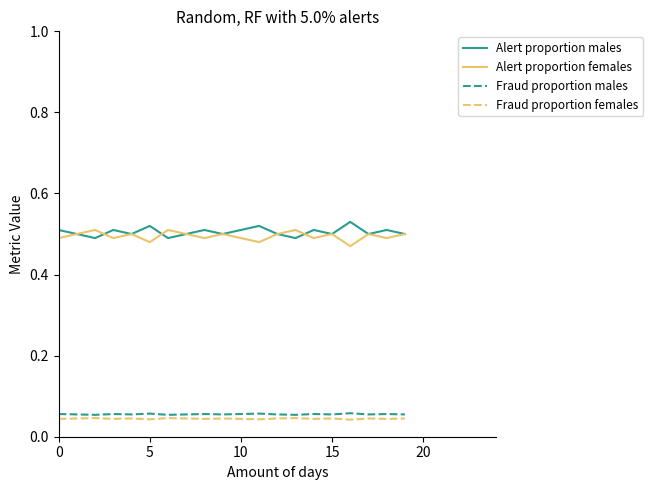

How many lines are shown in the chart?

4